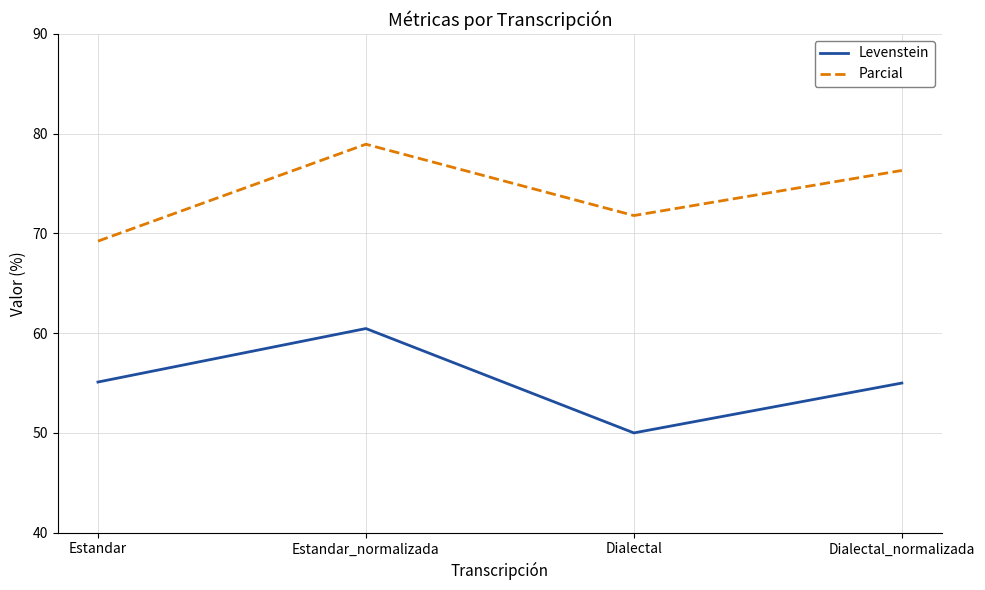

Which series has the largest total across all categories?

Parcial